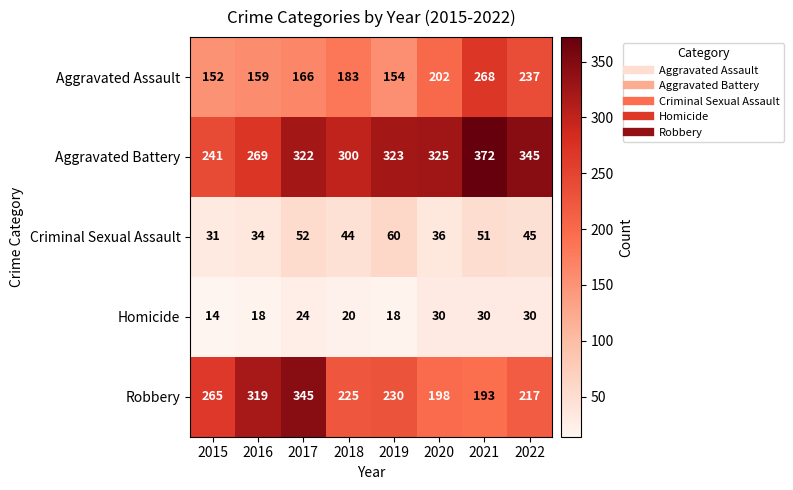

How many series are shown in this chart?

5